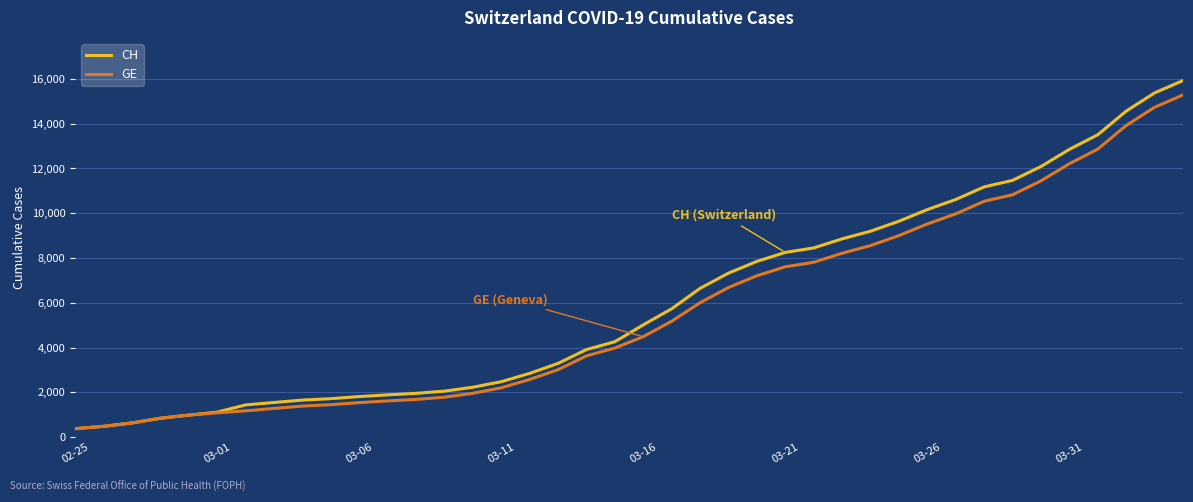

What is the minimum value shown in the chart?

375